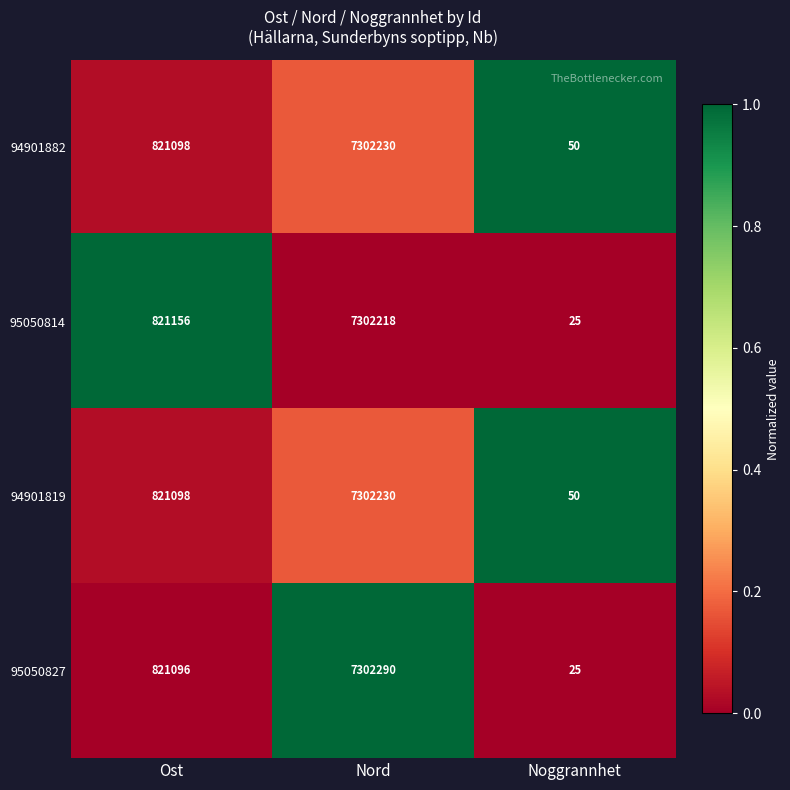

What is the difference between the second highest and minimum values in the 95050814 series?

821131